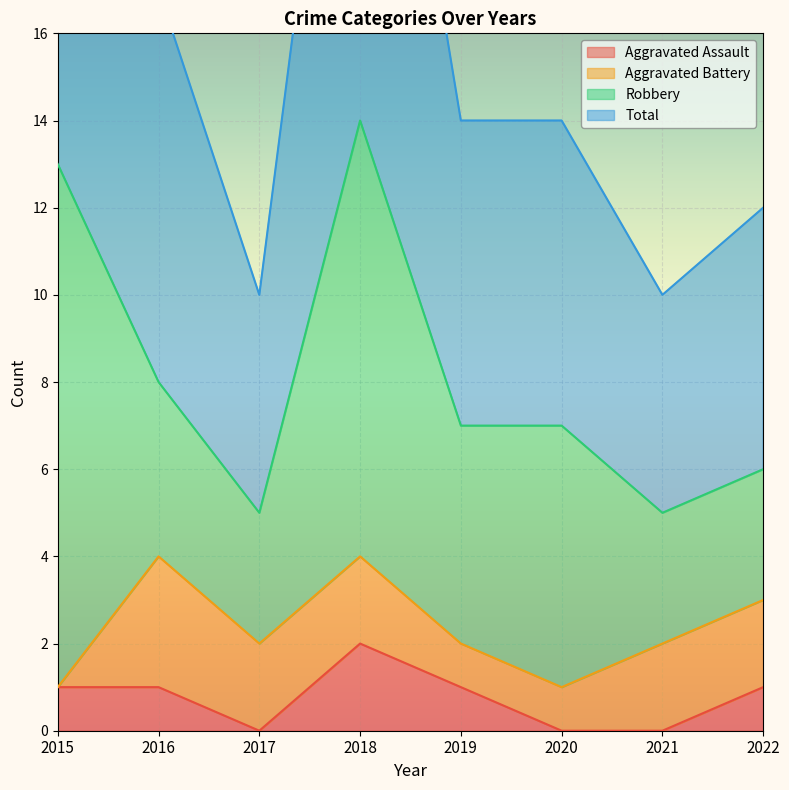

Is it true that Aggravated Assault equals 1 at 2015?

True